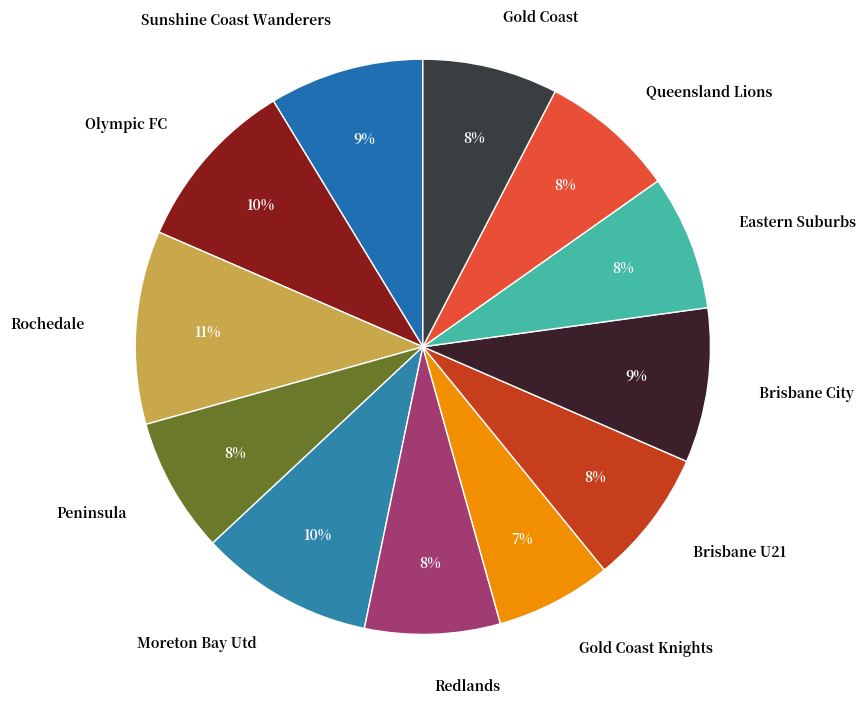

Is there a majority slice in this chart?

No